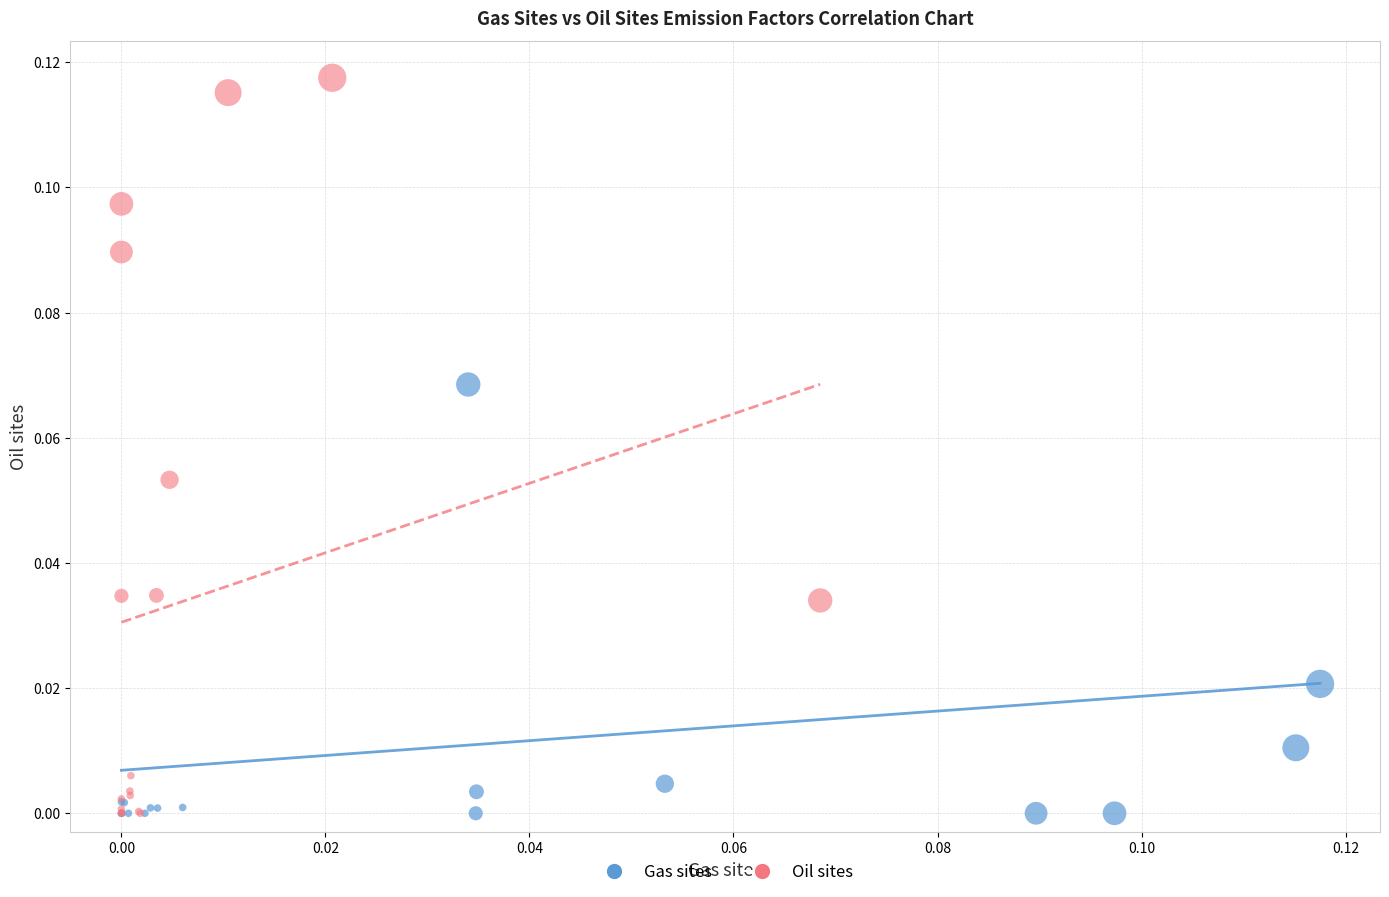

Which series reaches the maximum Y coordinate?

Oil sites